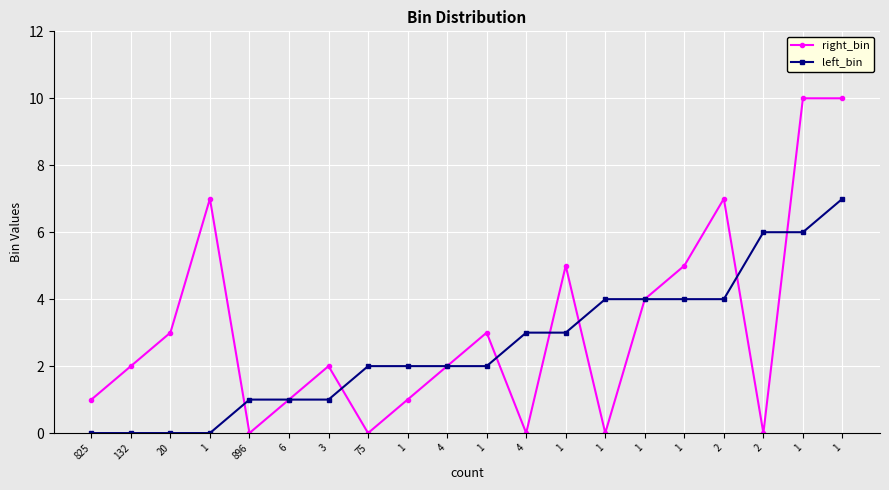

Reading right to left, what are all the values shown in this chart?

right_bin: 10	10	0	7	5	4	0	5	0	3	2	1	0	2	1	0	7	3	2	1
left_bin: 7	6	6	4	4	4	4	3	3	2	2	2	2	1	1	1	0	0	0	0